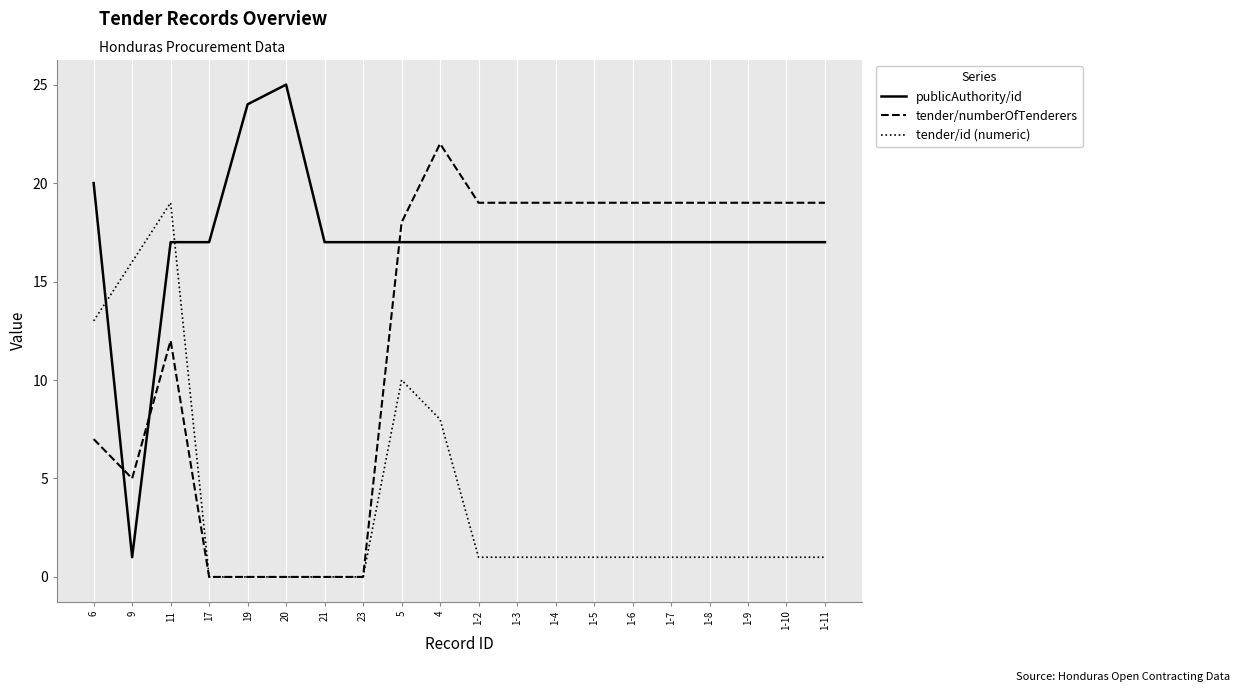

Which label corresponds to the largest value in the chart?

20